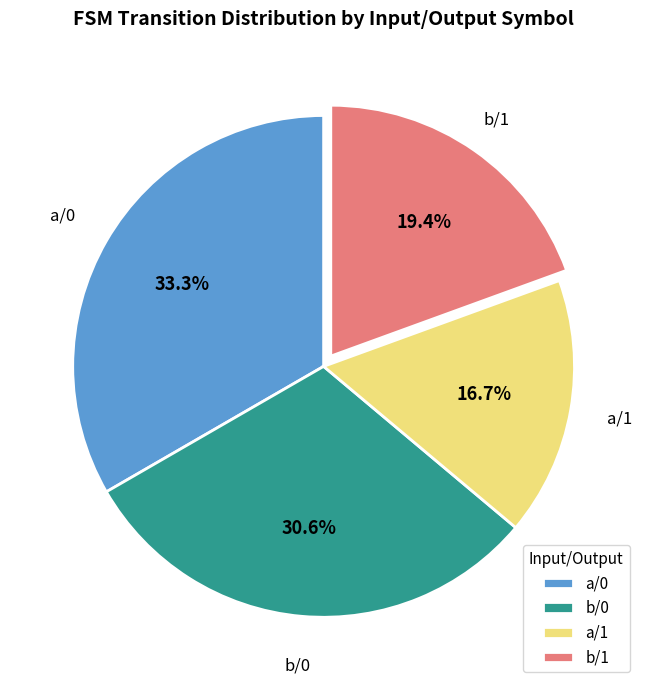

Does any single category account for the majority?

No